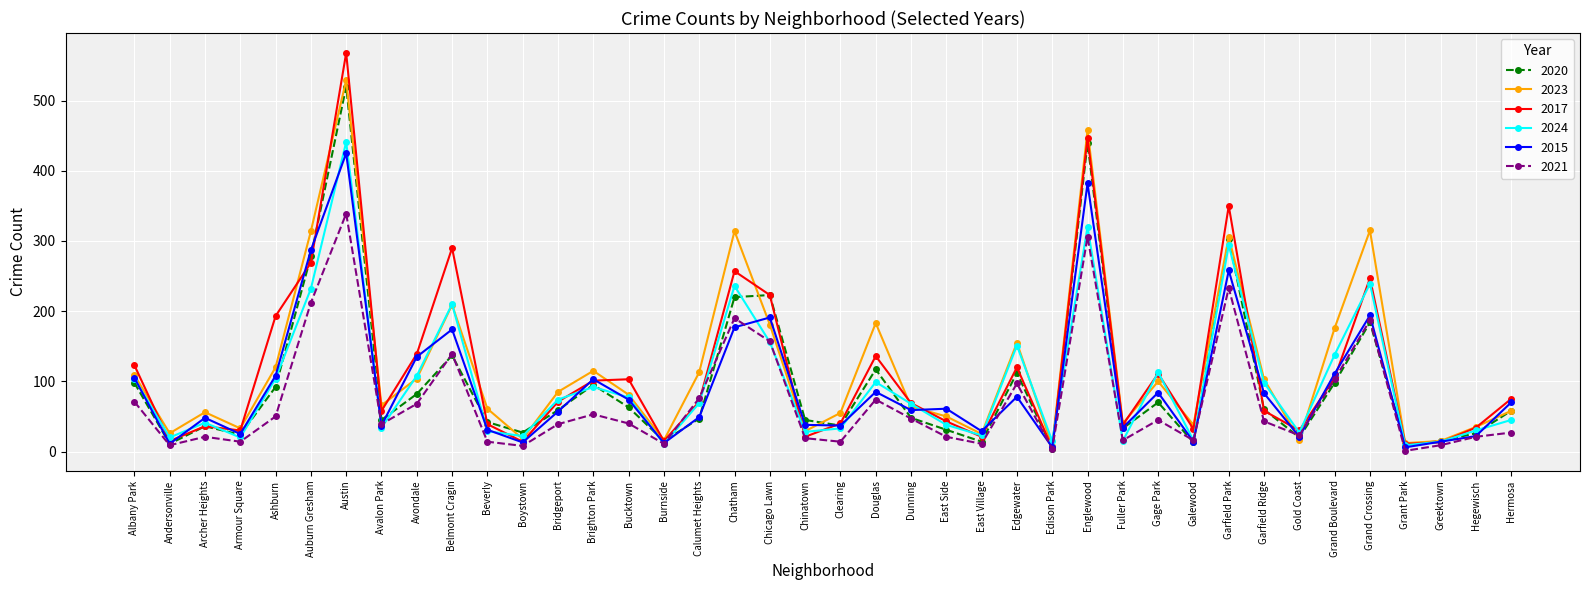

What is the maximum value for 2024?

441